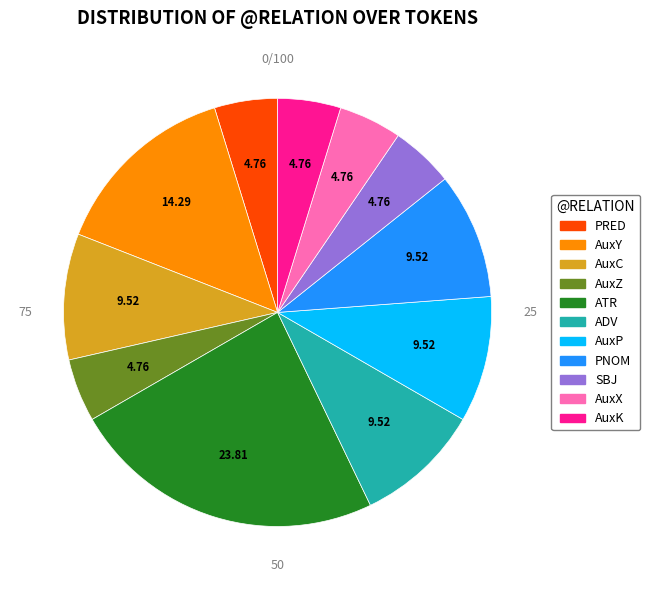

Combined, do PRED and SBJ account for over 50%?

No